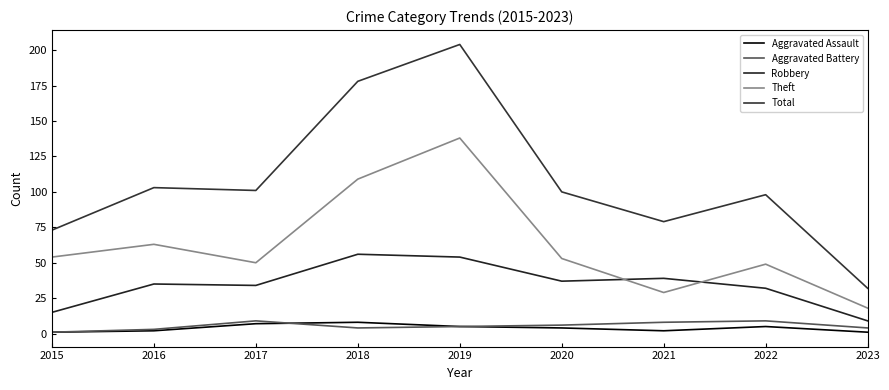

The value of Aggravated Assault at 2015 is 1. True or false?

True